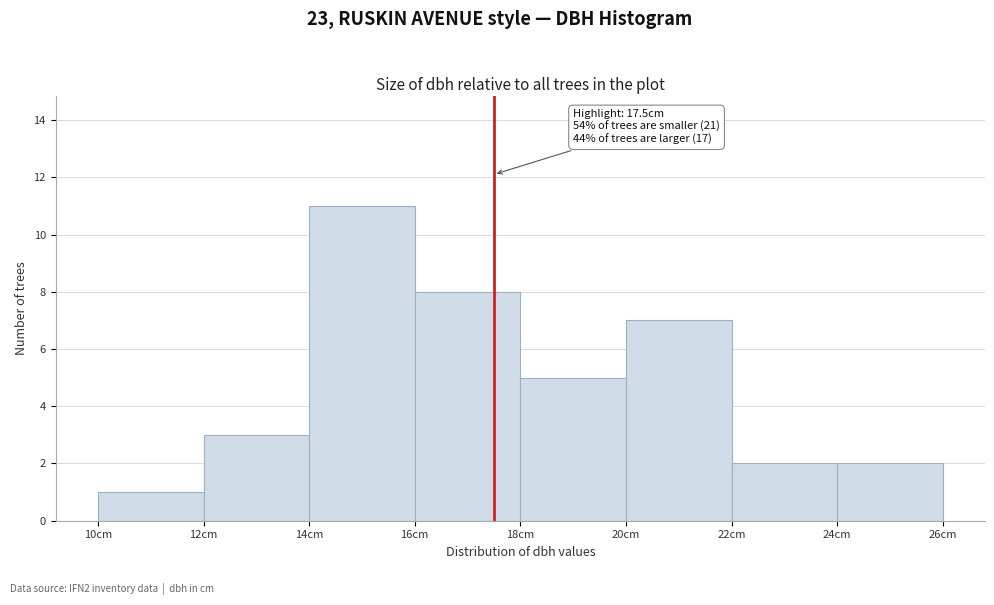

Which range on the x-axis has the tallest bar?

14 to 16